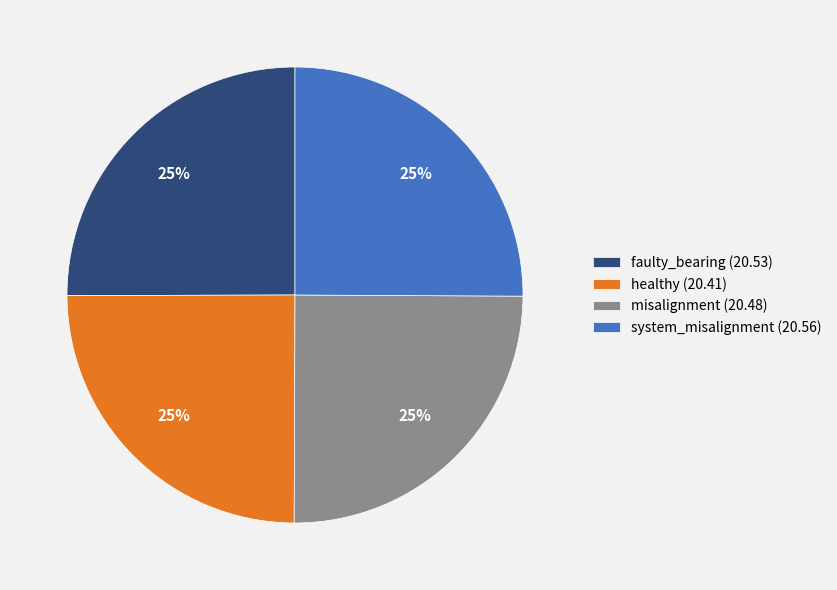

The misalignment slice represents 37% of the pie. True or false?

False